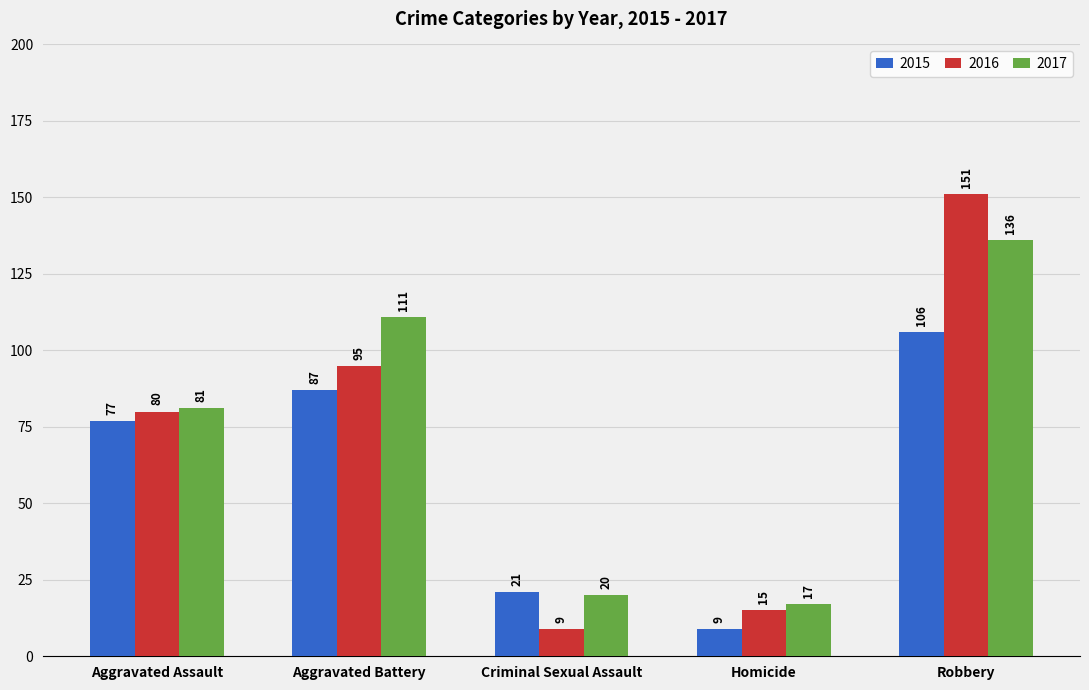

What position from the left is Homicide?

4